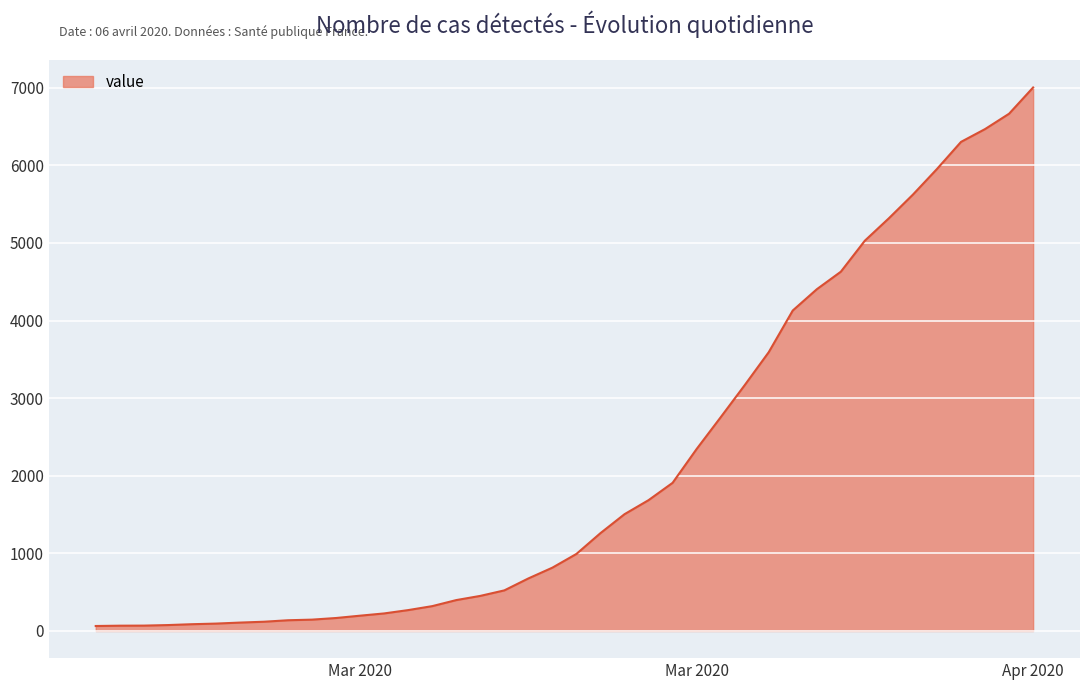

What is the sum of all values?

85761